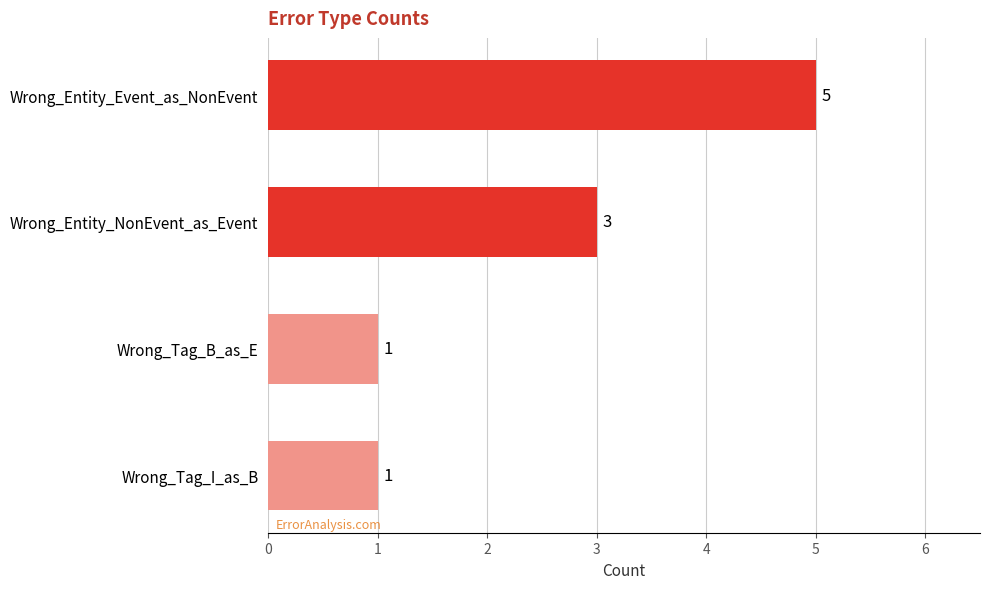

What is the difference between the second highest and second lowest values?

2